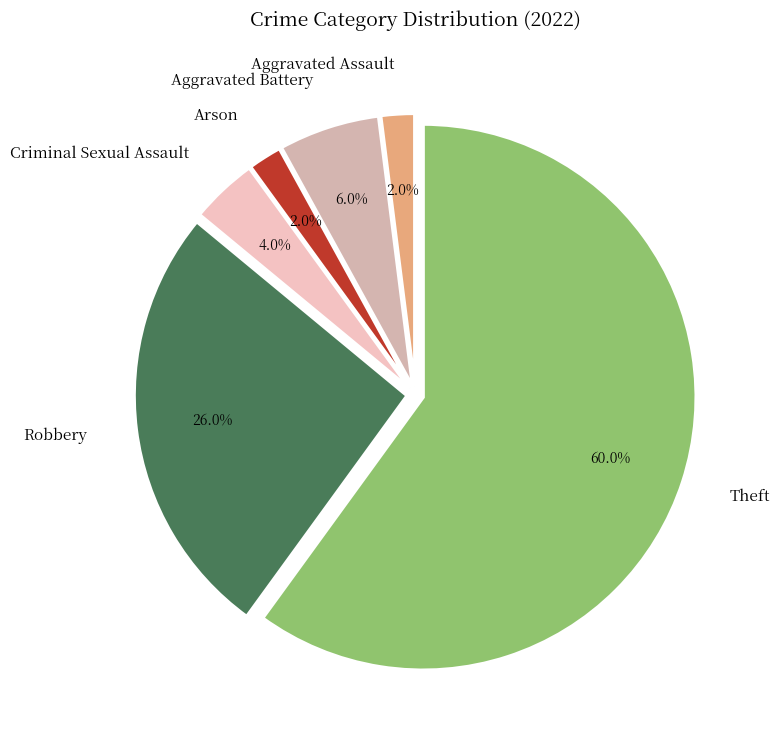

Between Aggravated Battery and Criminal Sexual Assault, which is larger?

Aggravated Battery